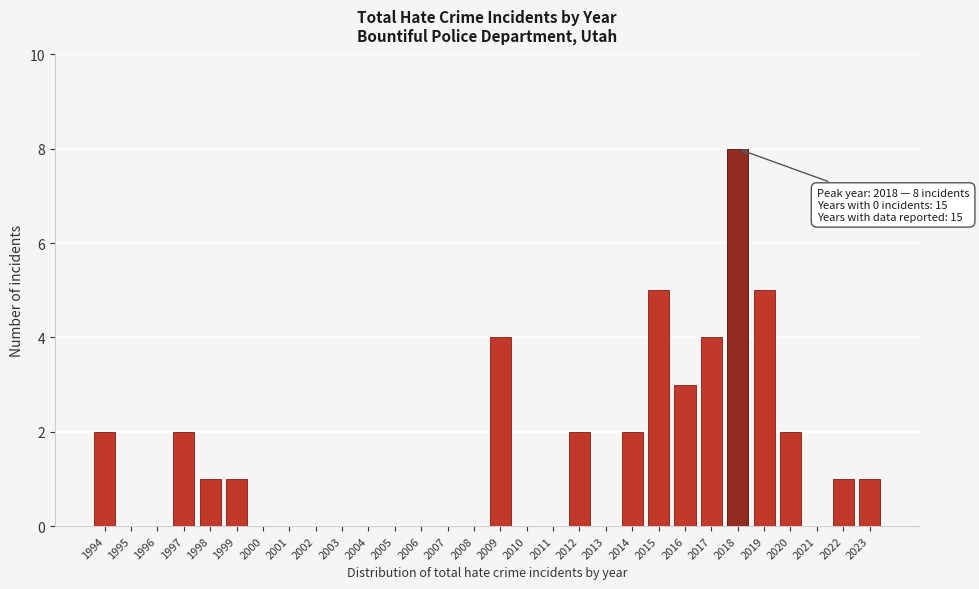

Reading left to right, transcribe all the data shown in this chart.

1994=2	1995=0	1996=0	1997=2	1998=1	1999=1	2000=0	2001=0	2002=0	2003=0	2004=0	2005=0	2006=0	2007=0	2008=0	2009=4	2010=0	2011=0	2012=2	2013=0	2014=2	2015=5	2016=3	2017=4	2018=8	2019=5	2020=2	2021=0	2022=1	2023=1